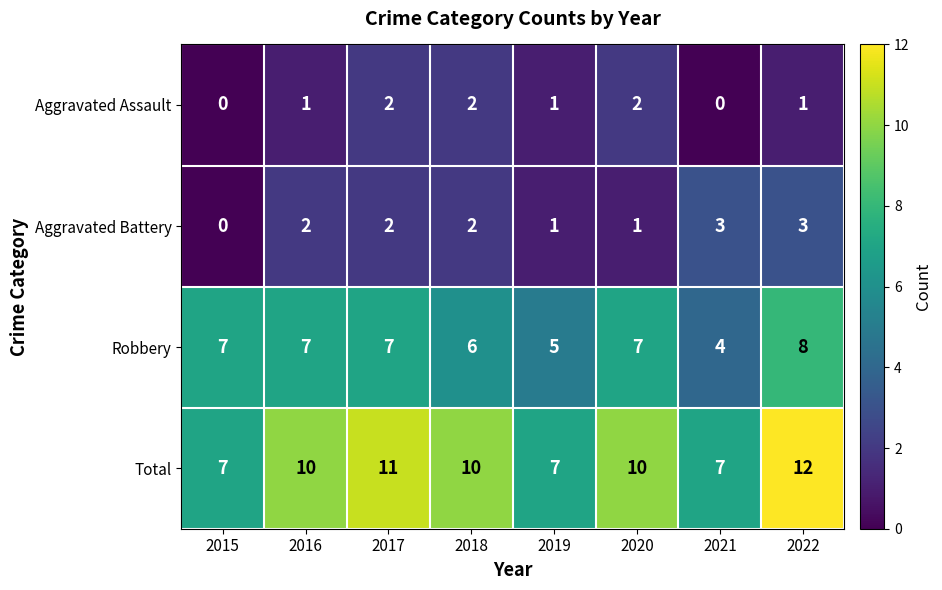

What is the maximum value shown in the chart?

12